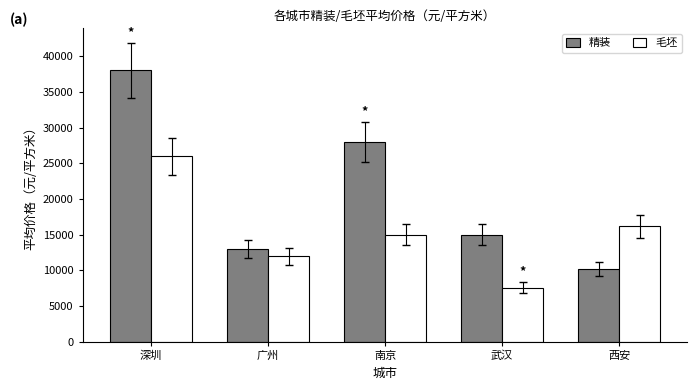

What is the approximate value of 毛坯 at 西安, to the nearest 50?

16200